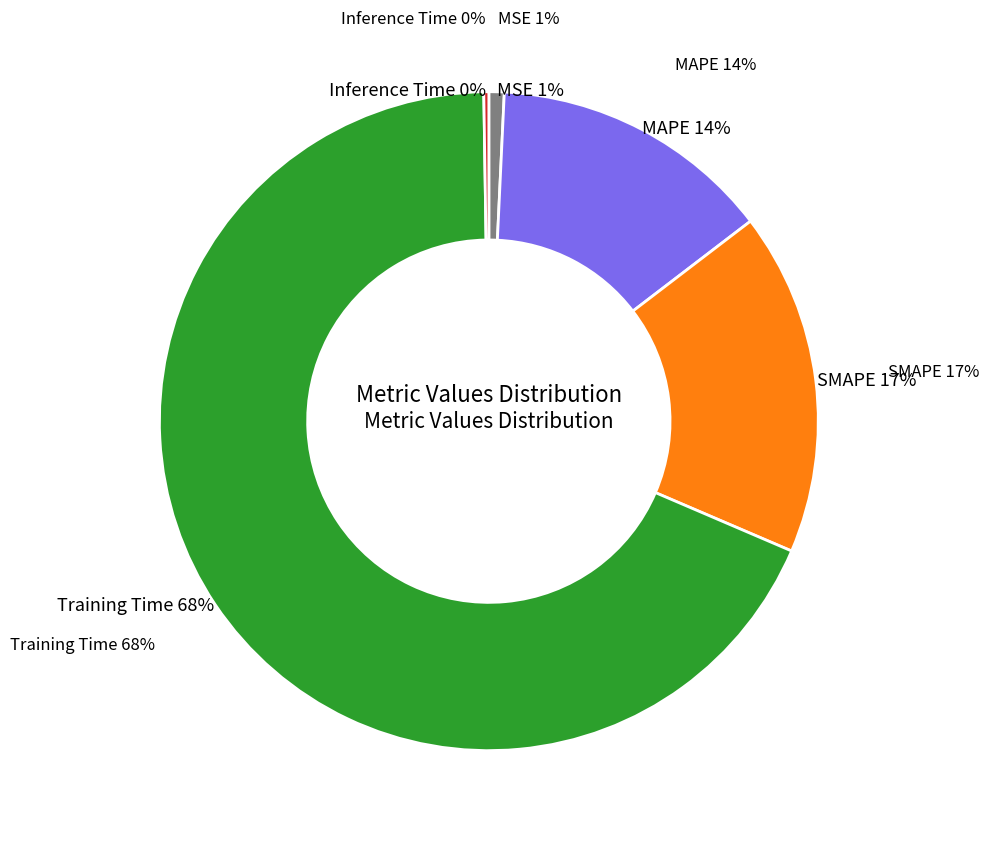

Between Inference Time and MAPE, which is larger?

MAPE